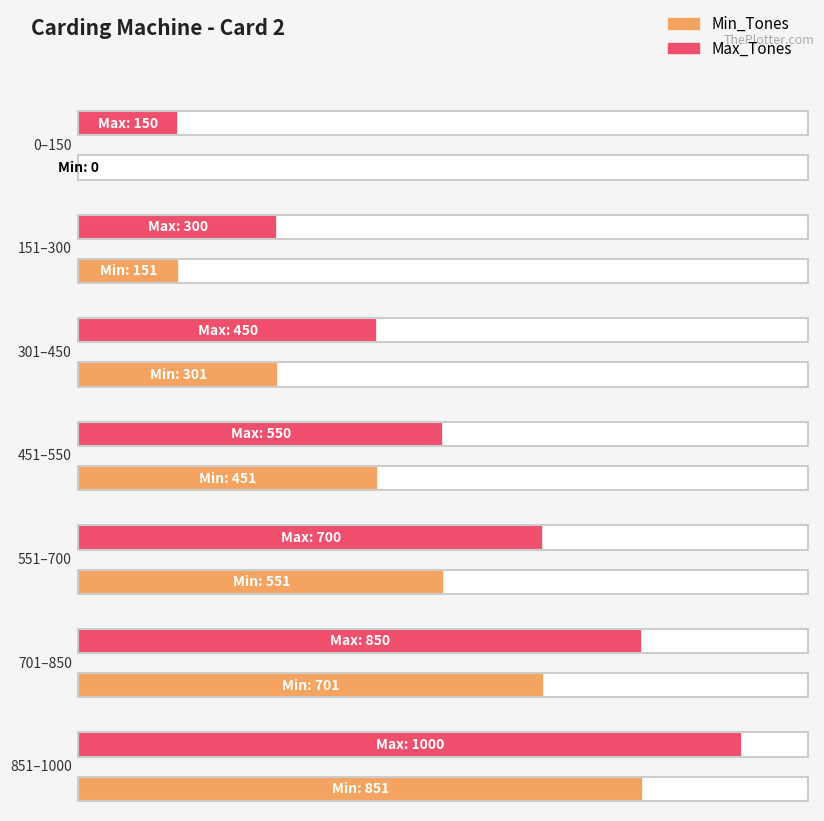

At how many categories does at least one series exceed 241?

6